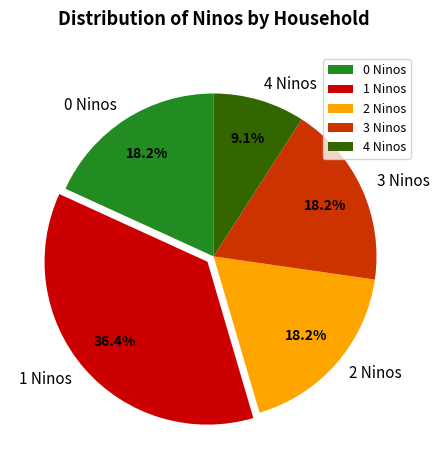

To the nearest percent, what is the difference between the largest and smallest slice percentages?

27%